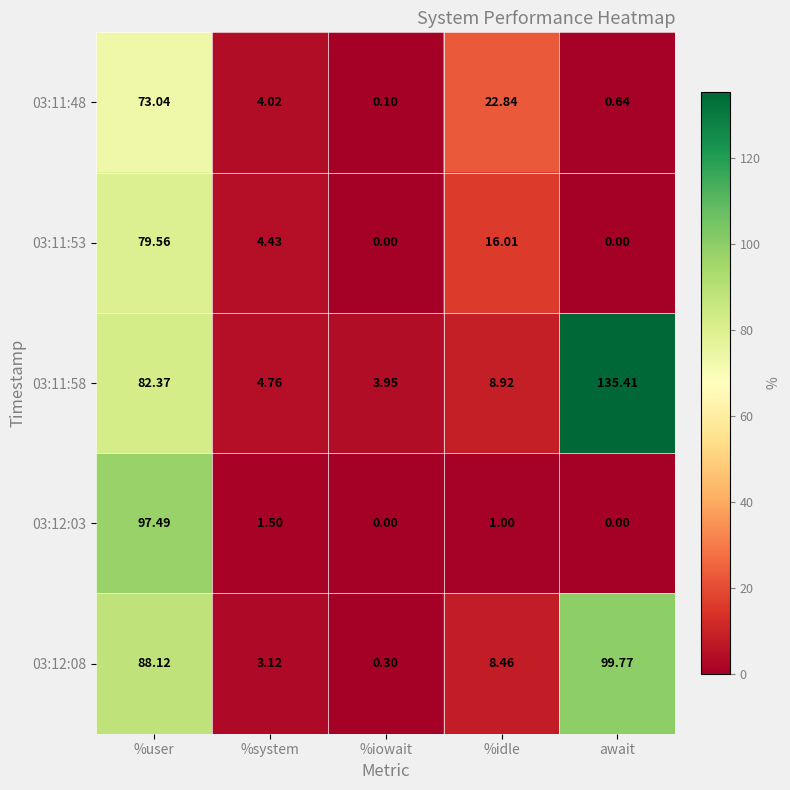

Which category has the highest value in the 03:11:53 series?

%user